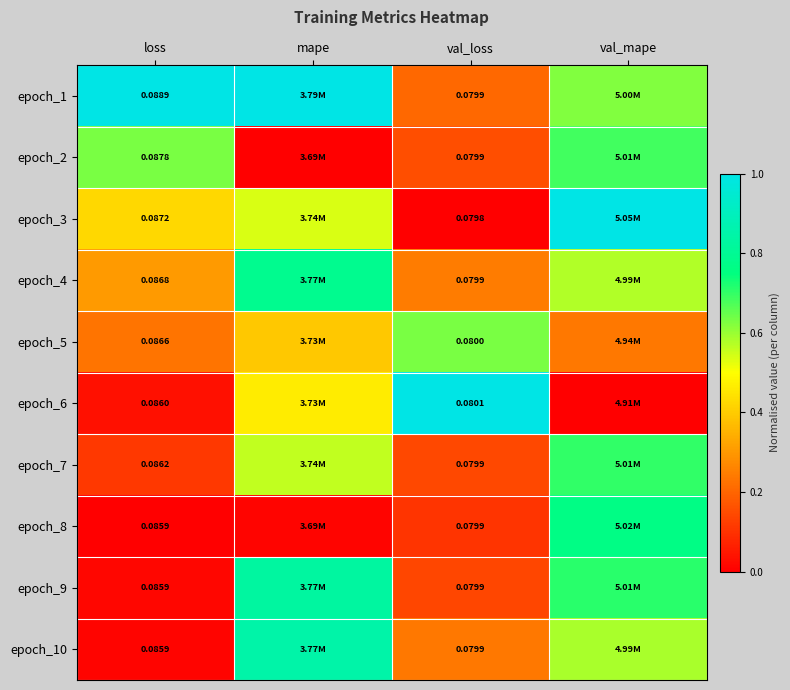

Is the value of epoch_4 at val_loss greater than the value of epoch_9 at loss?

No